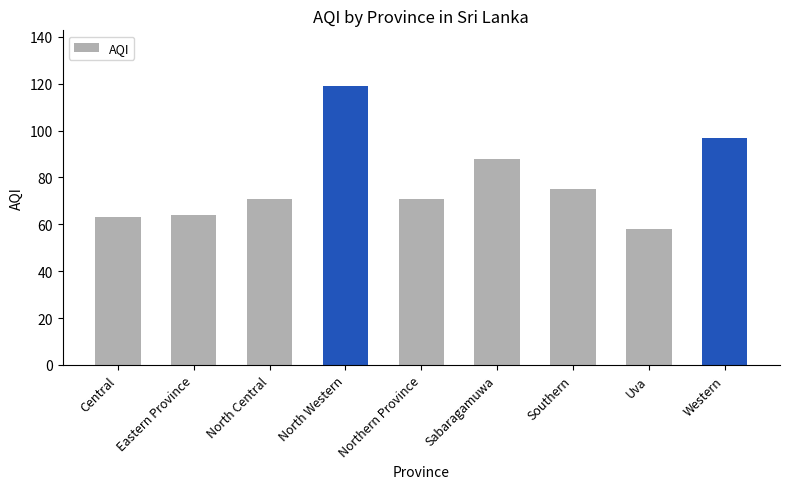

What is the value of the 9th bar from the left?

97